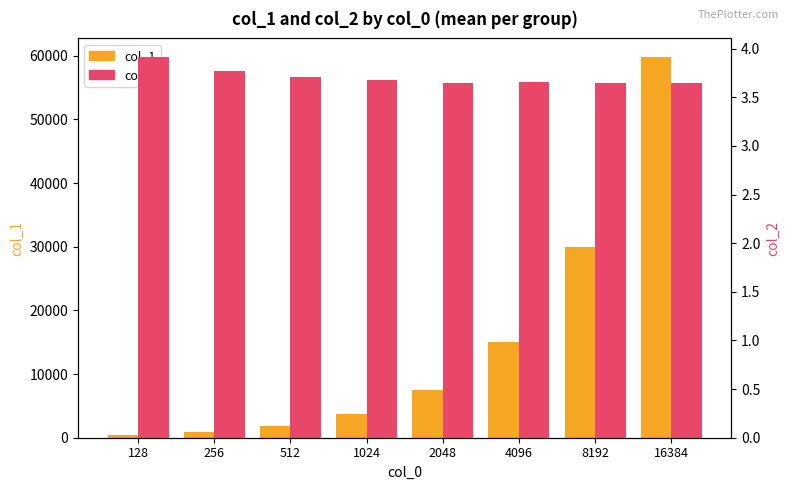

At 8192, list the series in order from smallest to largest.

col_2, col_1